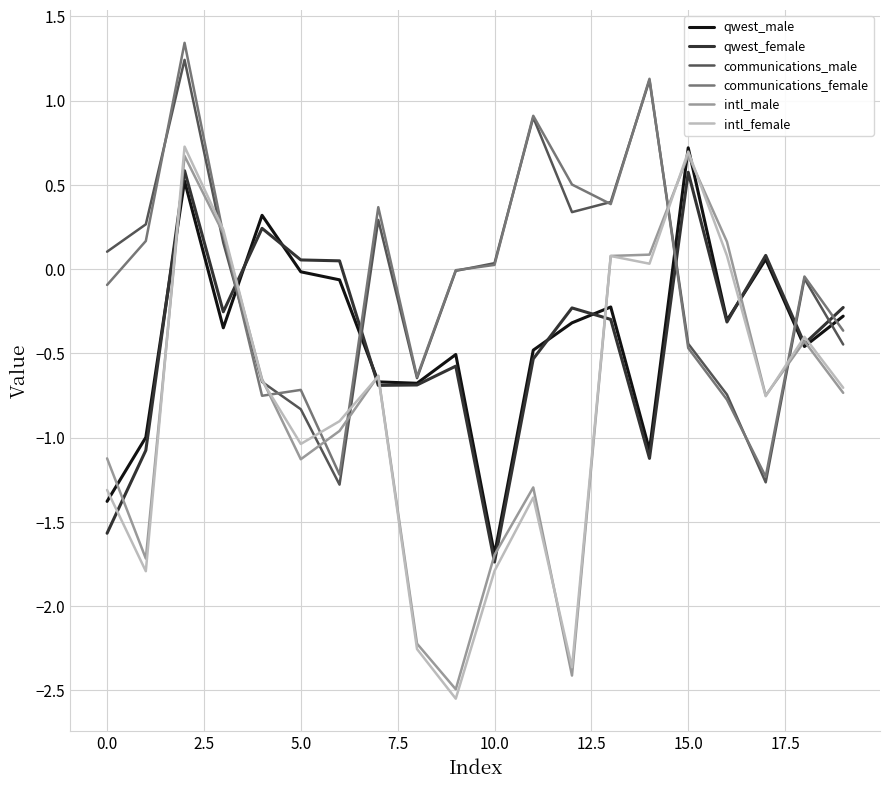

What is the highest value of the qwest_male series?

0.7